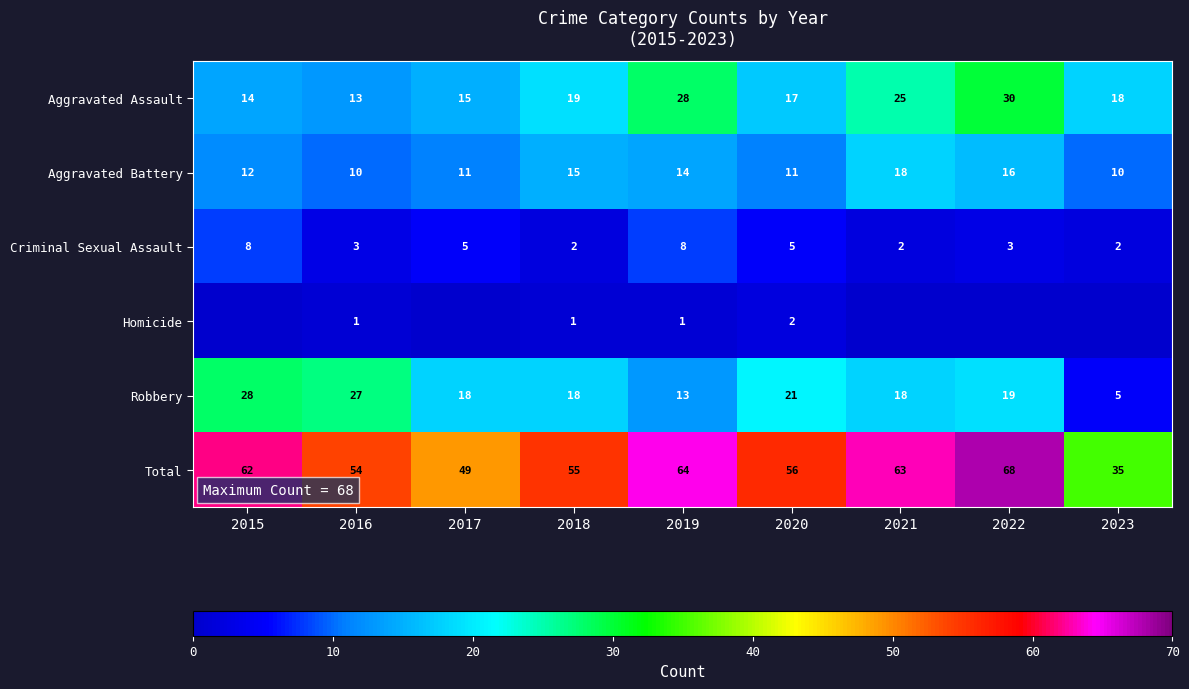

Is it true that Aggravated Assault equals 18 at 2023?

True